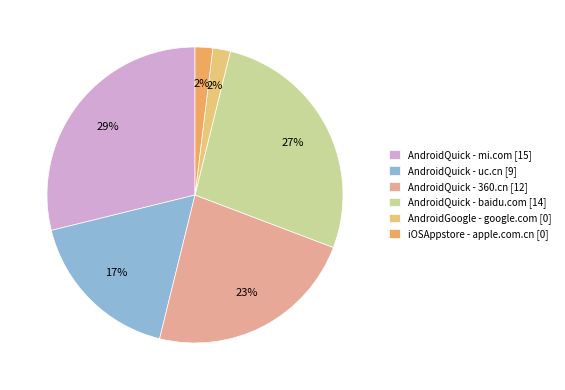

Which has a higher value, AndroidQuick - 360.cn [12] or AndroidQuick - uc.cn [9]?

AndroidQuick - 360.cn [12]